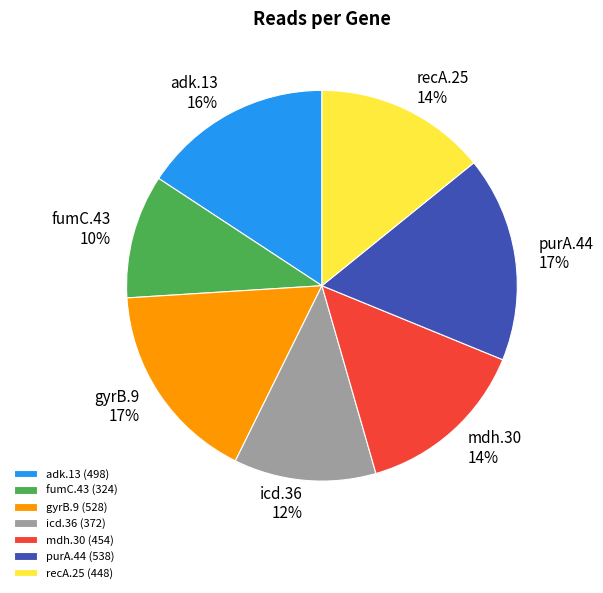

Combined, do adk.13 and gyrB.9 account for over 50%?

No